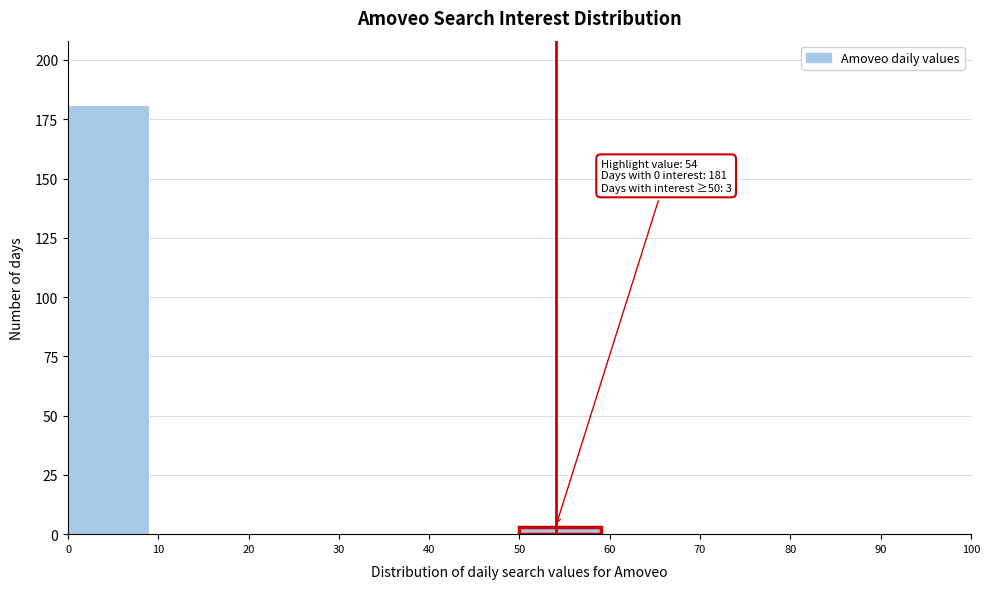

Over which range of the x-axis is the bar tallest?

0 to 10